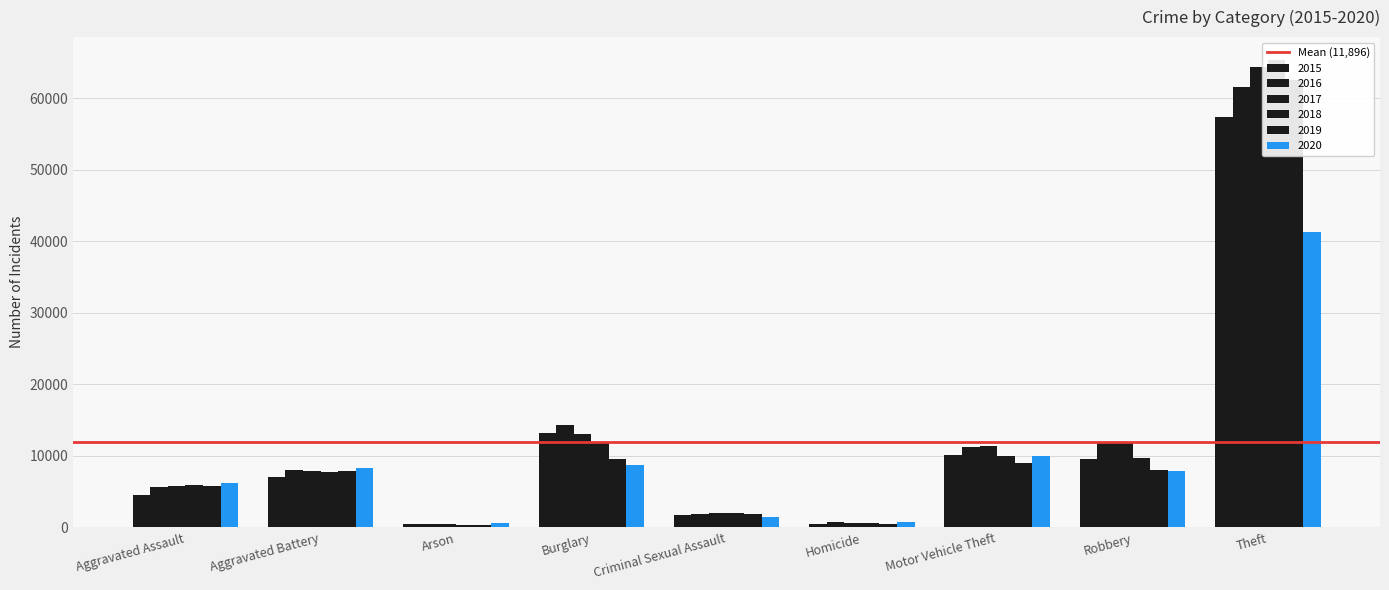

Which category has the highest value in the 2018 series?

Theft